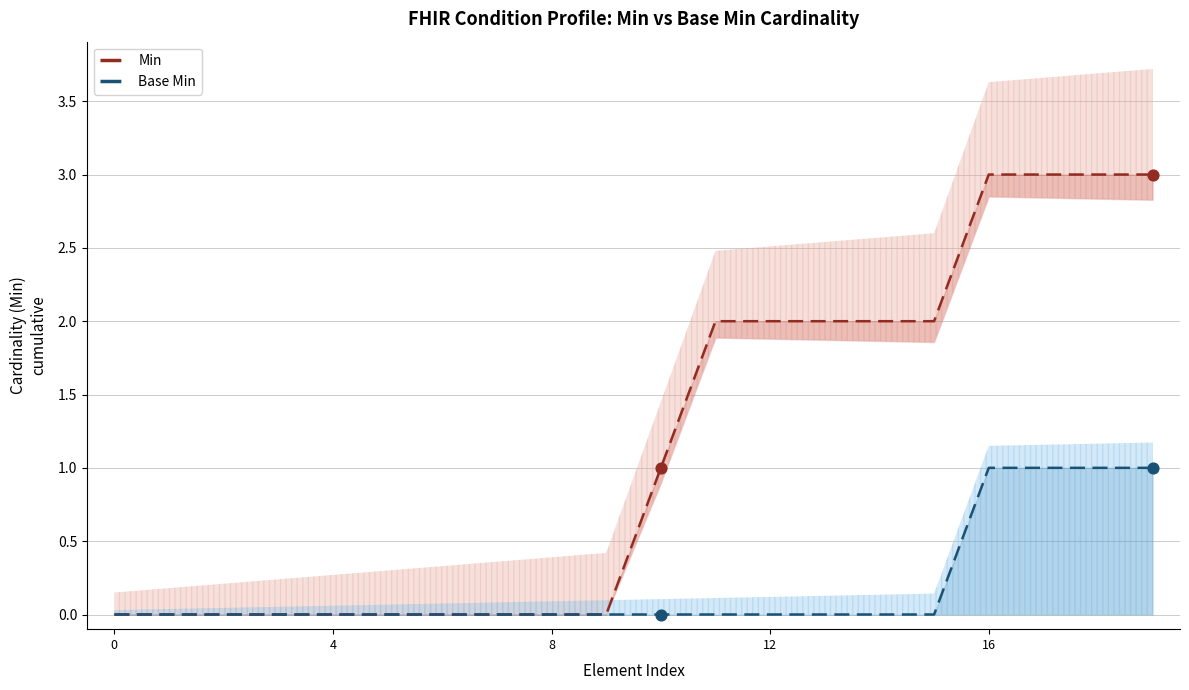

At which category is the sum across all series the highest?

16